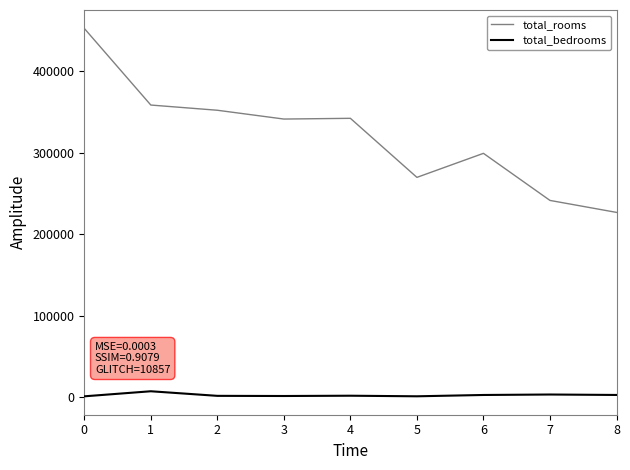

Where does the total_bedrooms series first go above 1627?

1